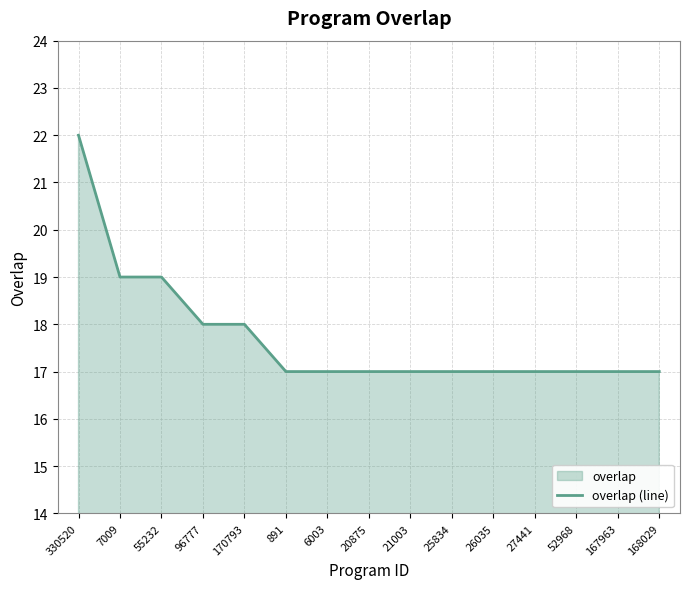

What is the label of the 14th point from the right?

7009